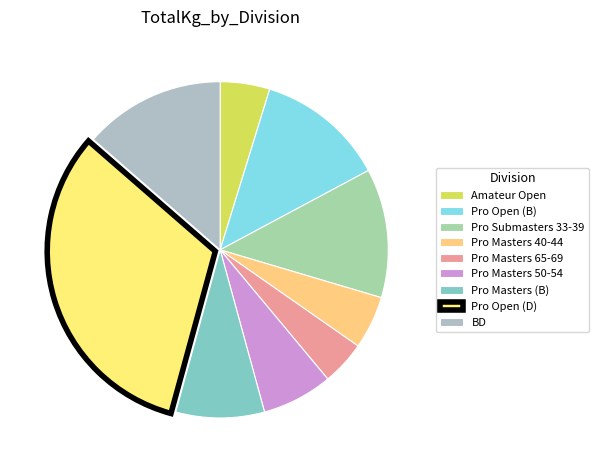

Do Amateur Open and Pro Submasters 33-39 together represent more than half of the pie?

No